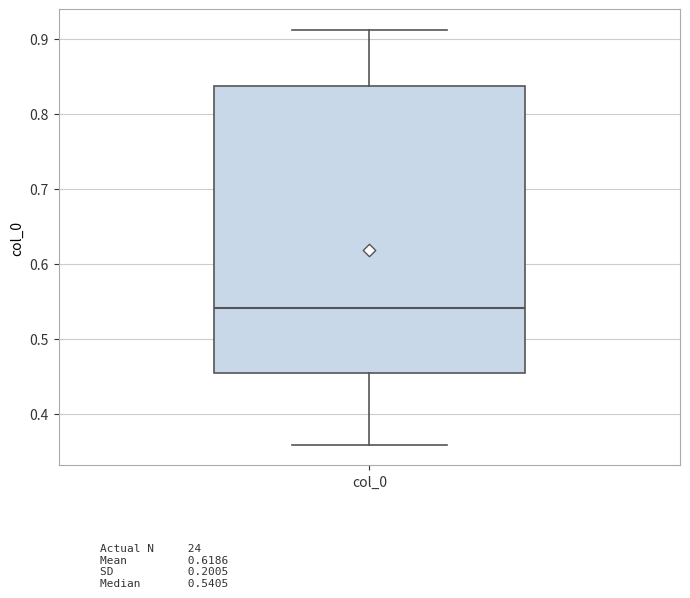

Read this box plot against the y-axis: the position of the median line, the range covered by the box, and the ends of both whiskers. The values are not printed on the chart, so give them approximately, as read against the axis.

median 0.54, box 0.45 to 0.84, whiskers 0.36 to 0.91